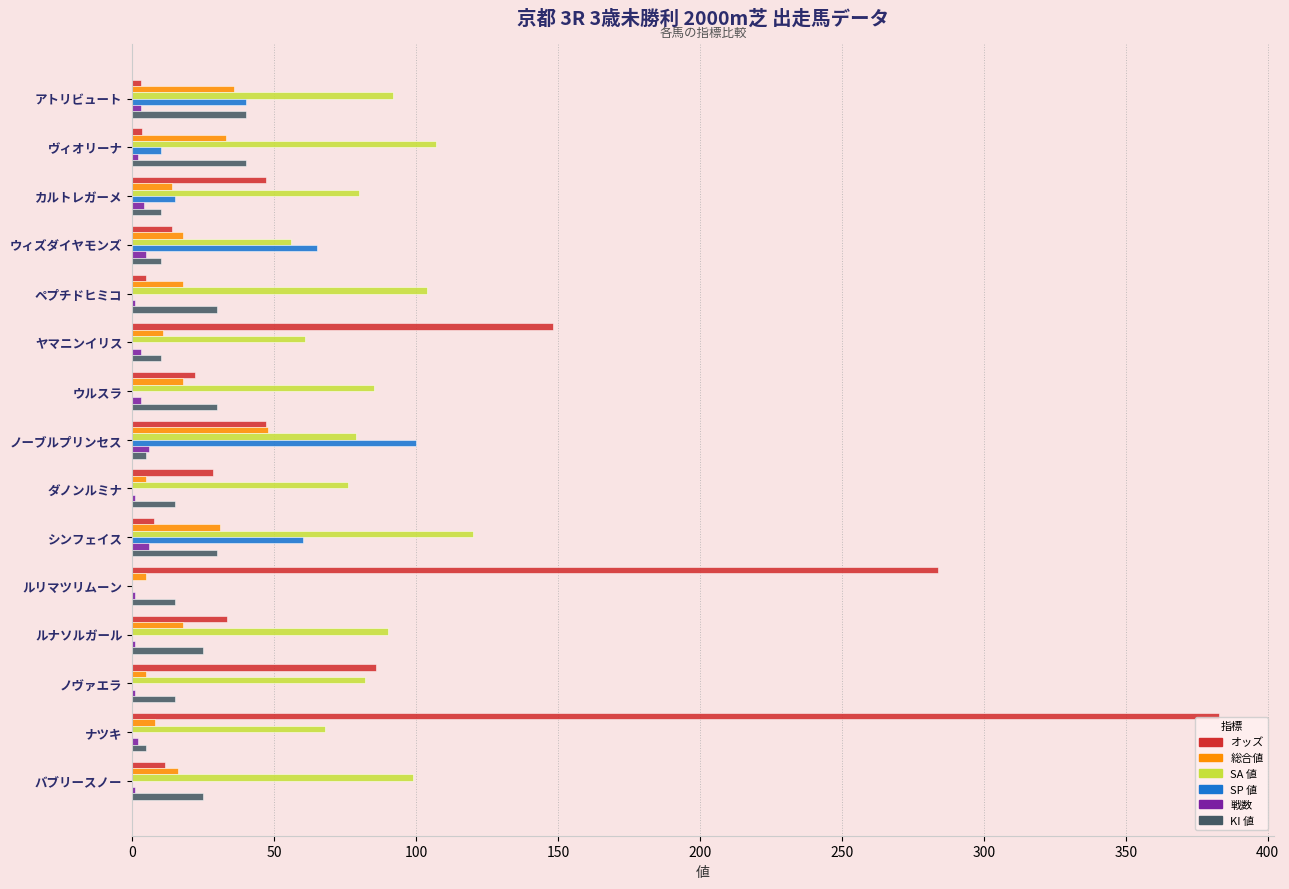

At which label is オッズ closest to 193?

ヤマニンイリス